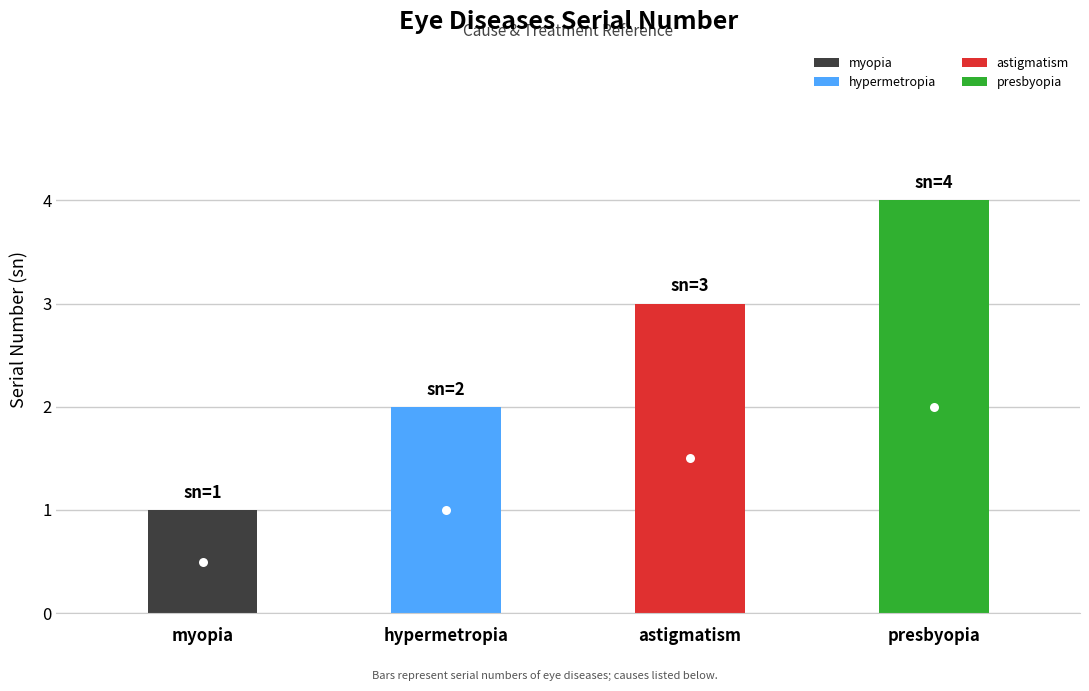

What is the smallest value displayed?

1